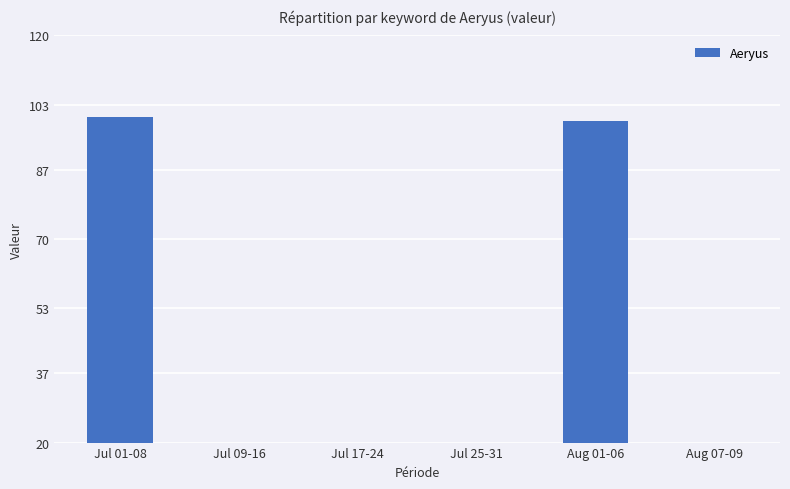

What is the average value?

33